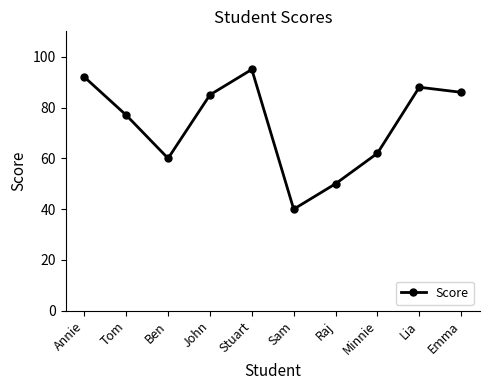

Where does the data first go above 85?

Annie